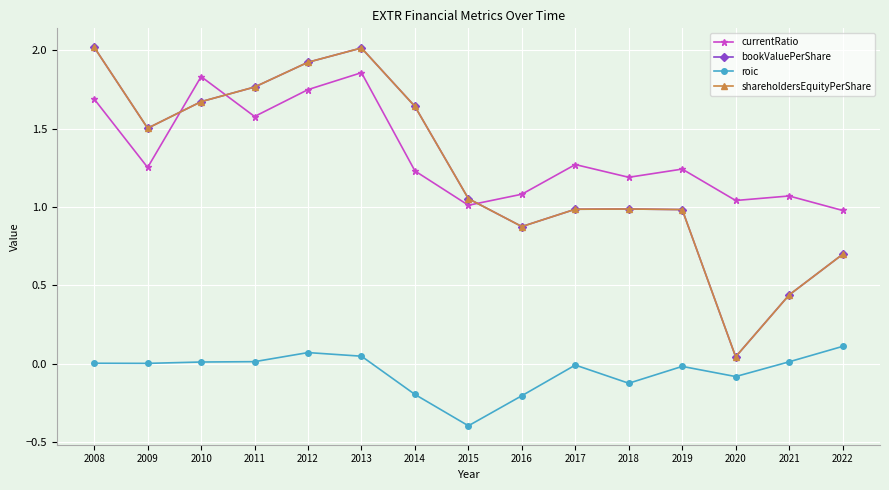

Where is the first local maximum for shareholdersEquityPerShare?

2013